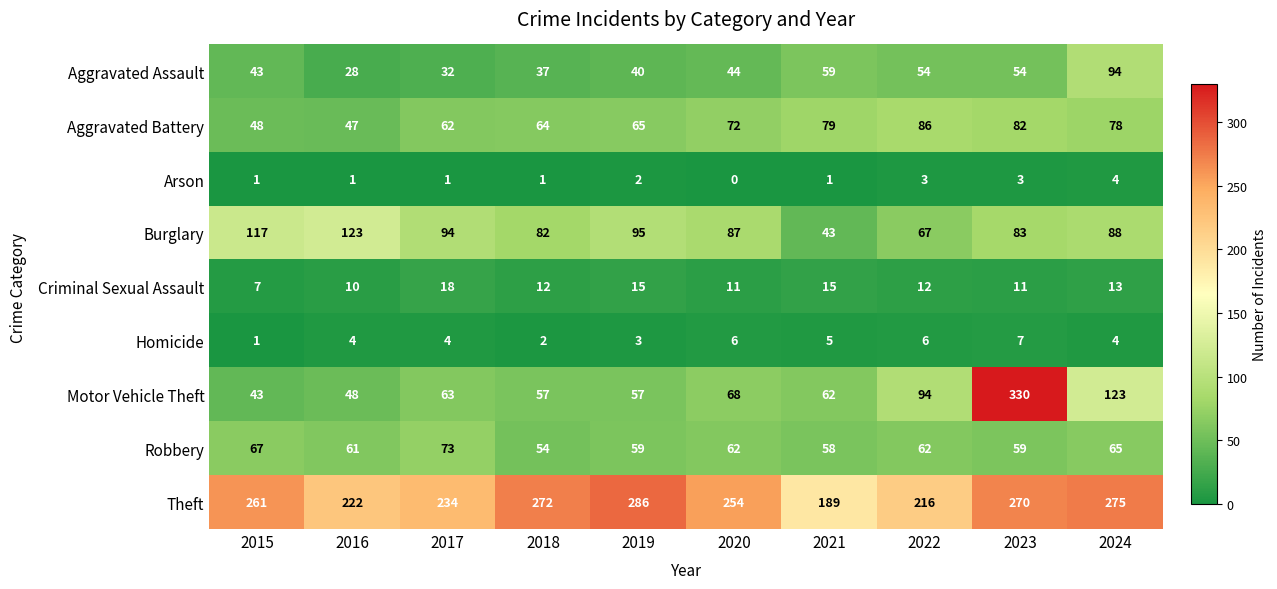

The Robbery series shows 61 at 2016. True or false?

True